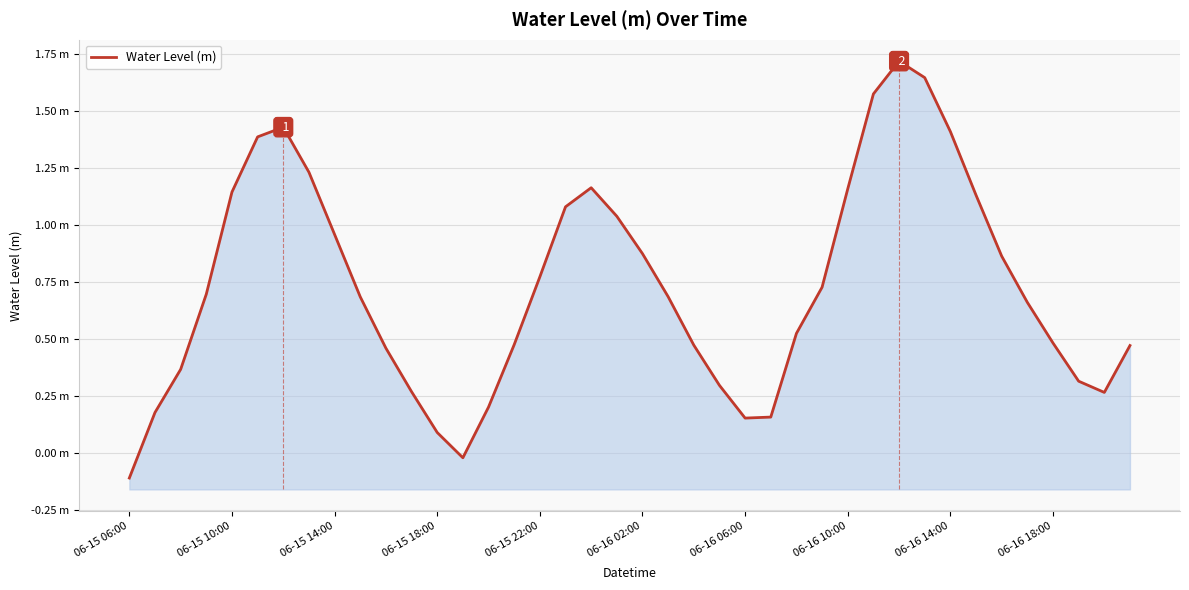

The chart shows a value of 0.7 at 27. True or false?

True